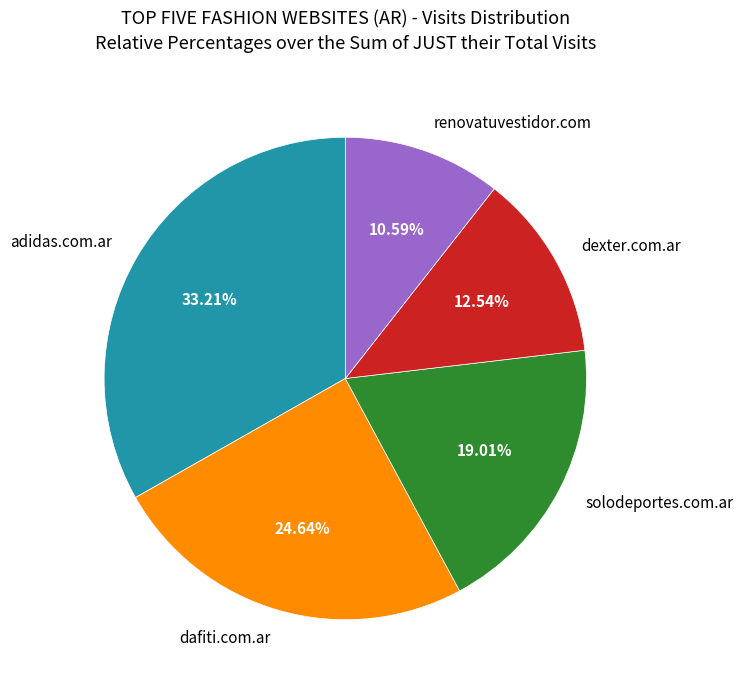

Combined, do dafiti.com.ar and adidas.com.ar account for over 50%?

Yes